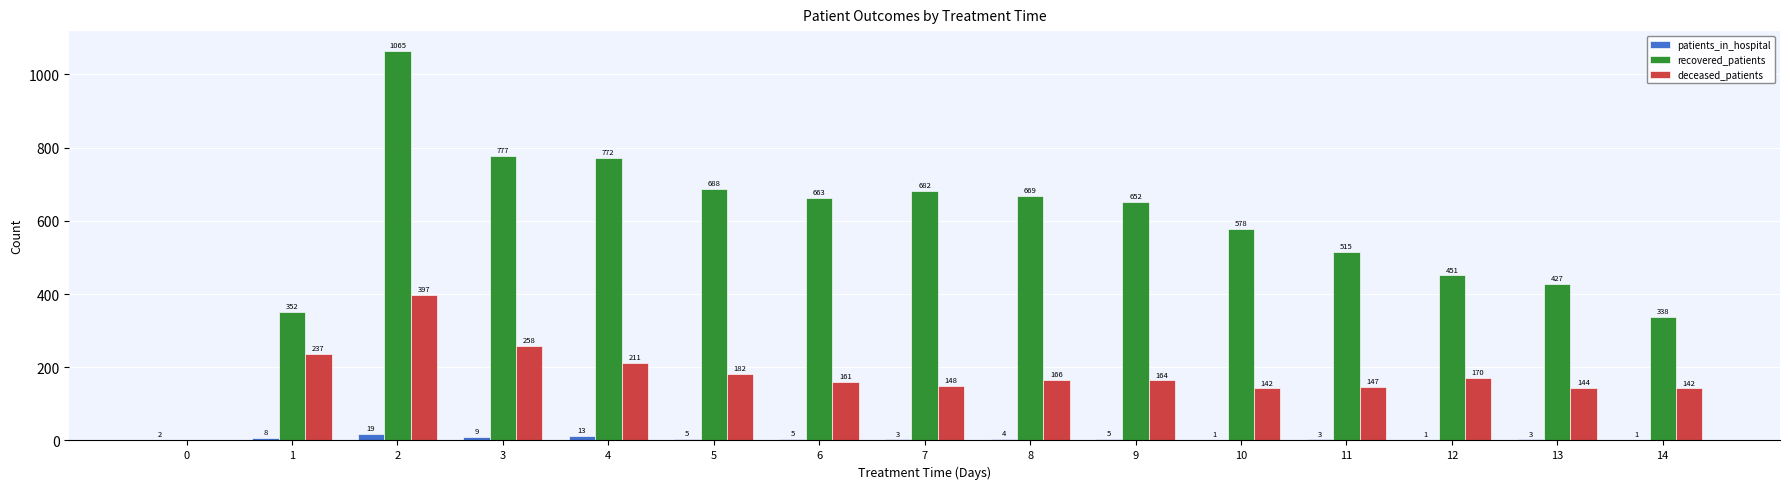

At which label does patients_in_hospital first exceed 4?

1